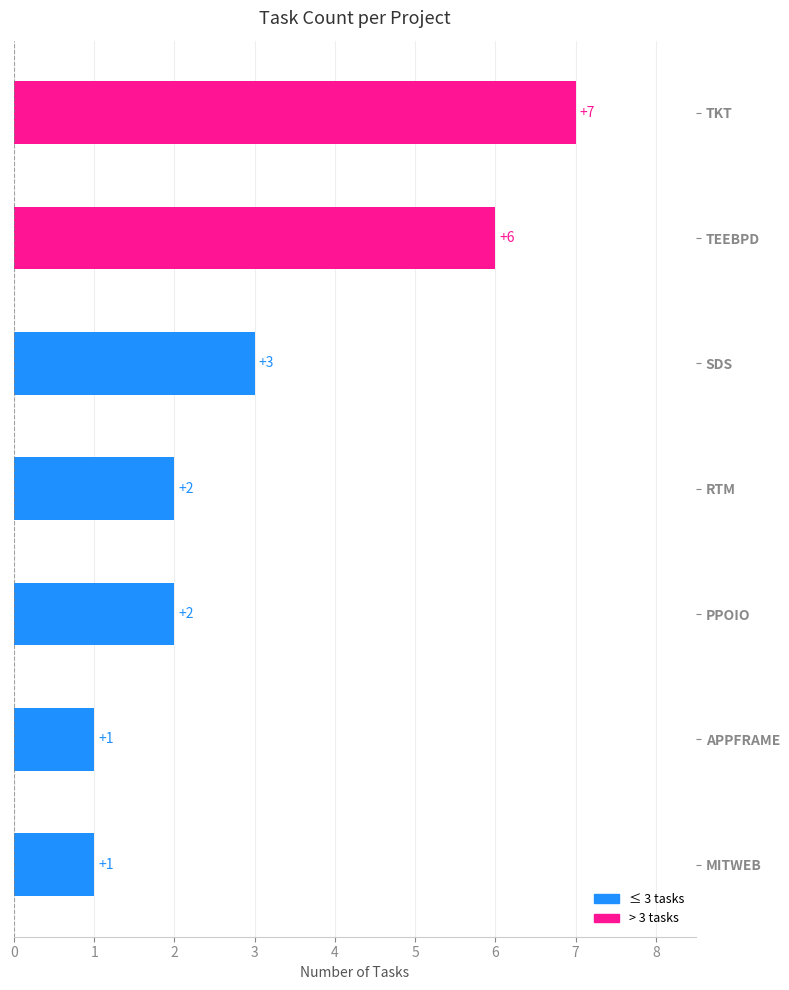

True or false: the data shows 3 at RTM.

False